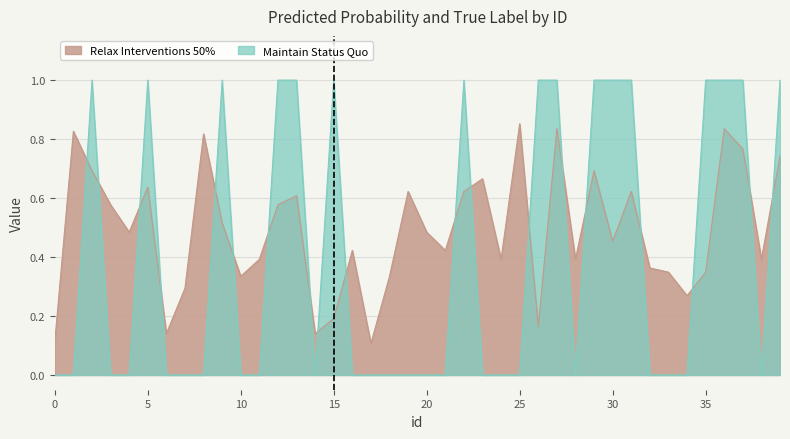

The value of label_num at 17 is -0.4. True or false?

False